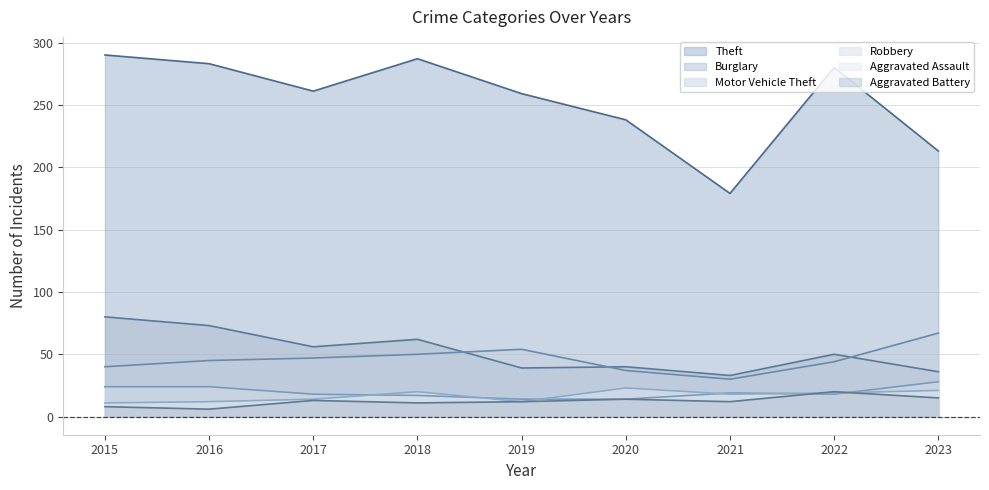

Is the value of Motor Vehicle Theft at 2022 greater than the value of Robbery at 2017?

Yes